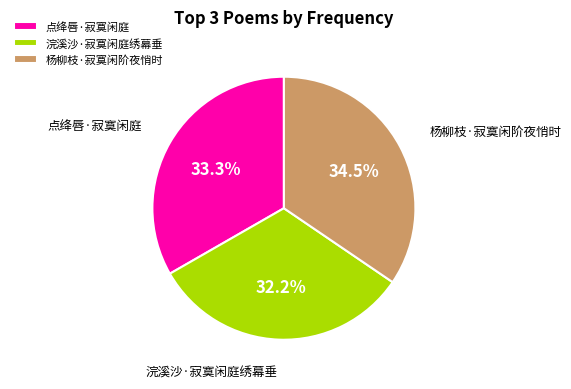

What portion of the pie excludes 杨柳枝·寂寞闲阶夜悄时?

65.5%